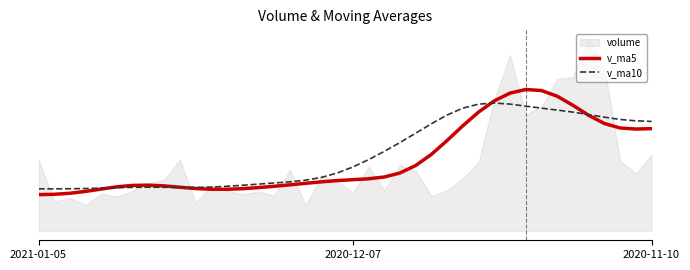

What position from the left is 16?

17